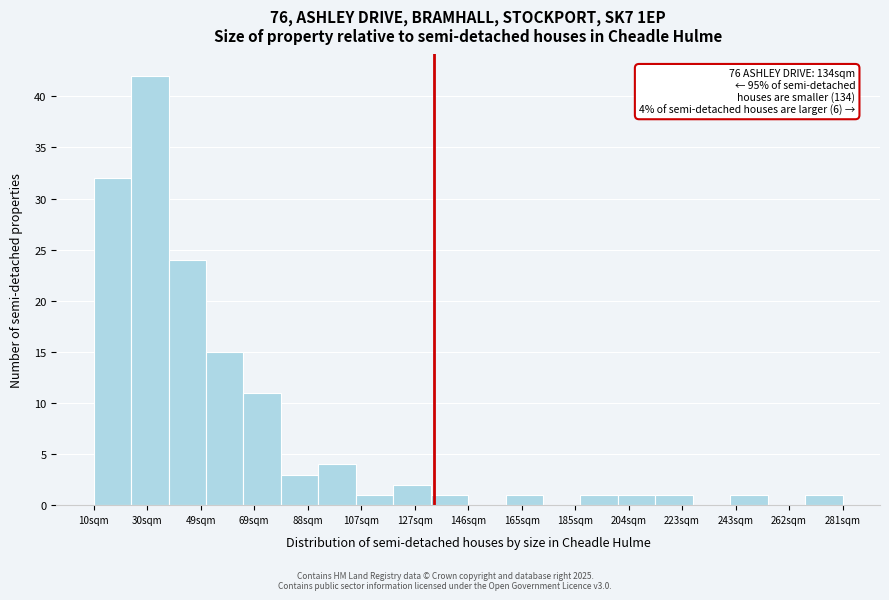

Which range on the x-axis has the tallest bar?

24 to 38